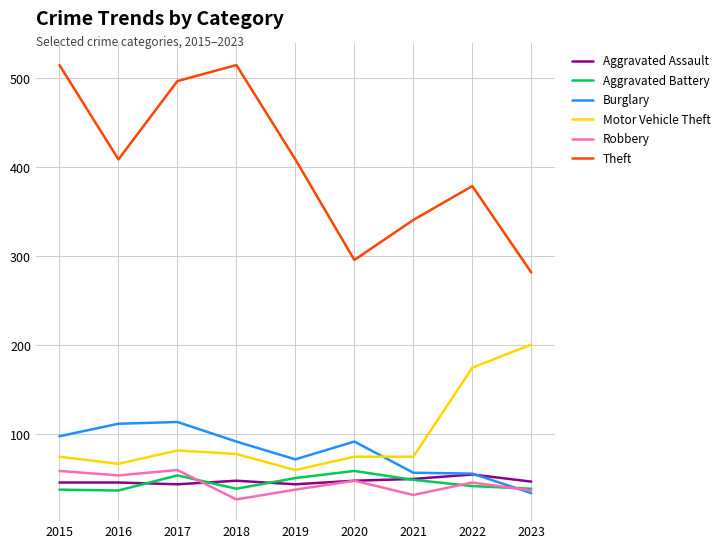

True or false: Burglary and Motor Vehicle Theft cross at least once.

True